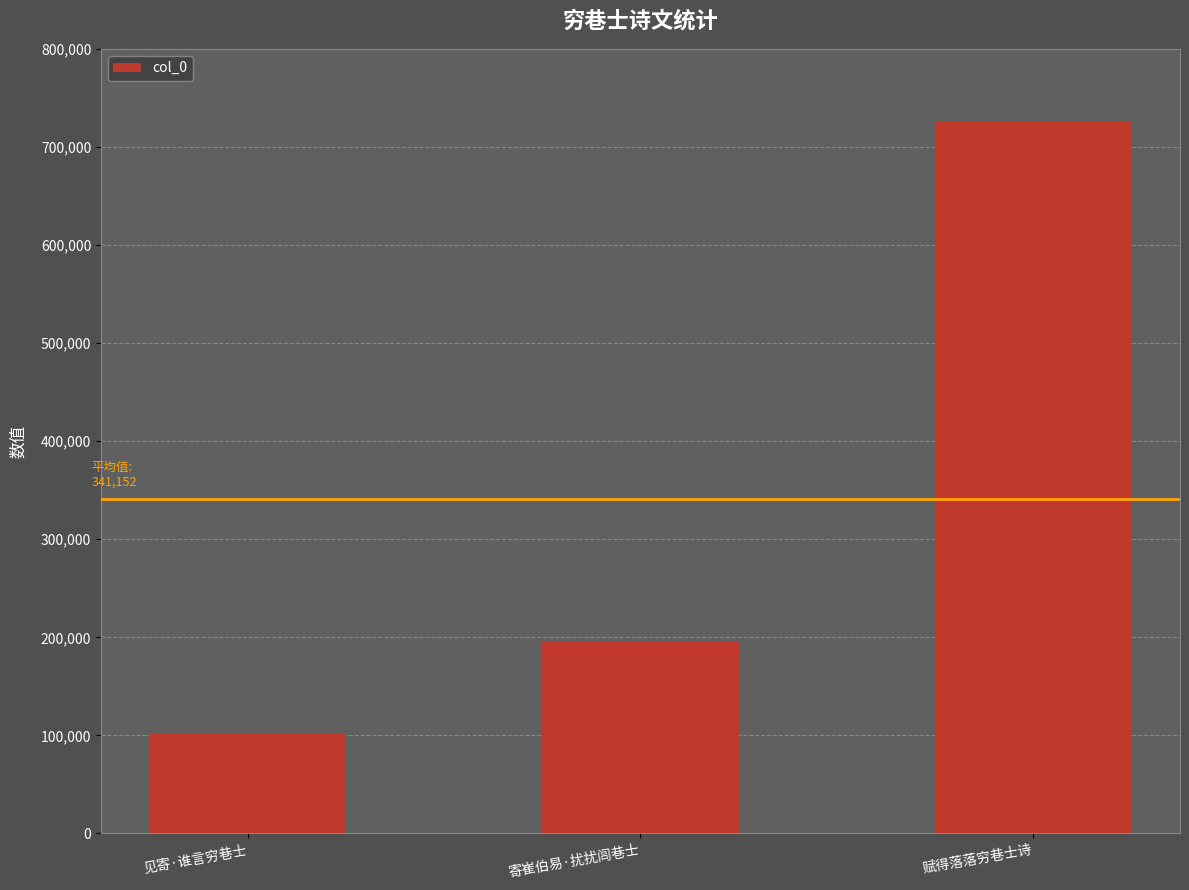

What is the difference between the maximum and second lowest values?

531211